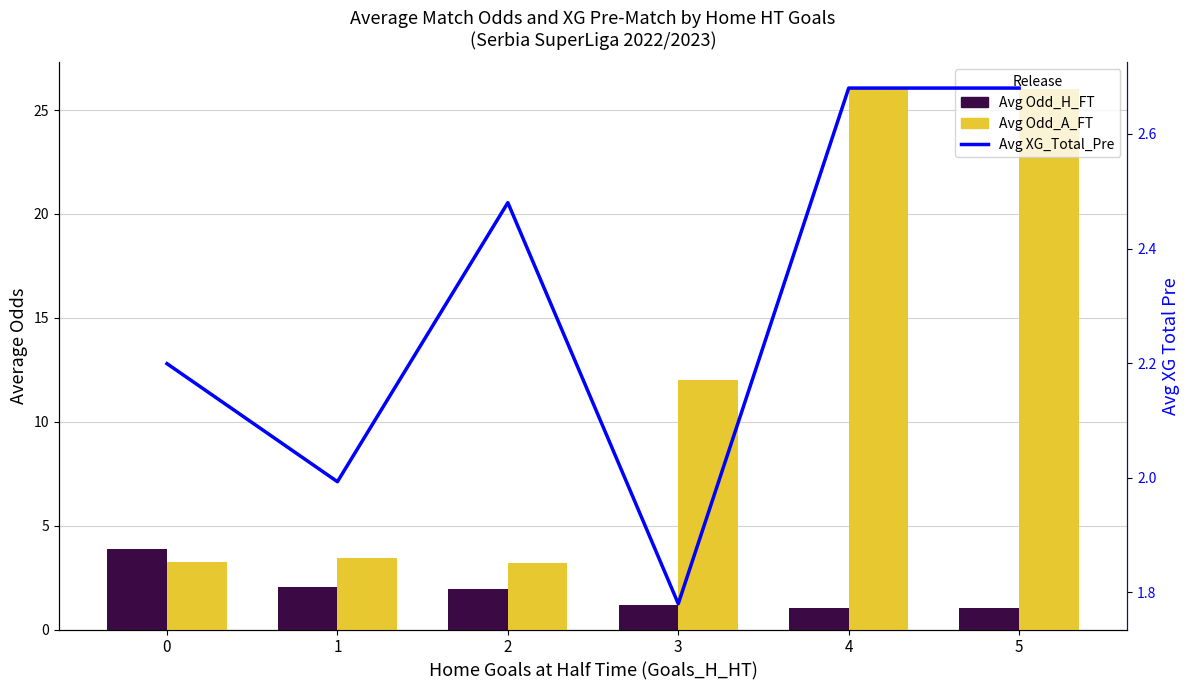

Is the value of Avg Odd_A_FT at 4 greater than the value of Avg XG_Total_Pre at 4?

Yes